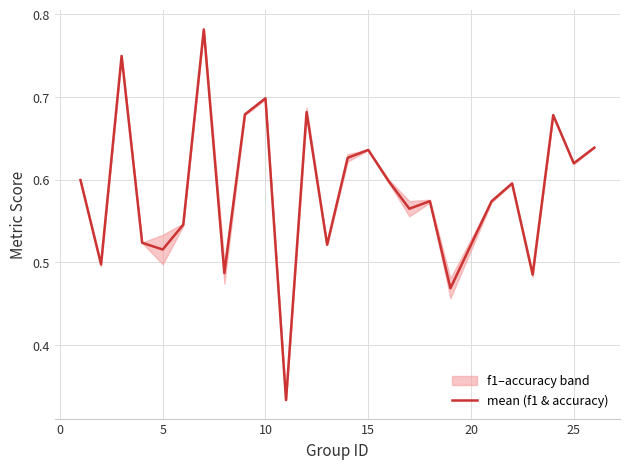

How many points are lower than both their immediate neighbors (excluding endpoints)?

9